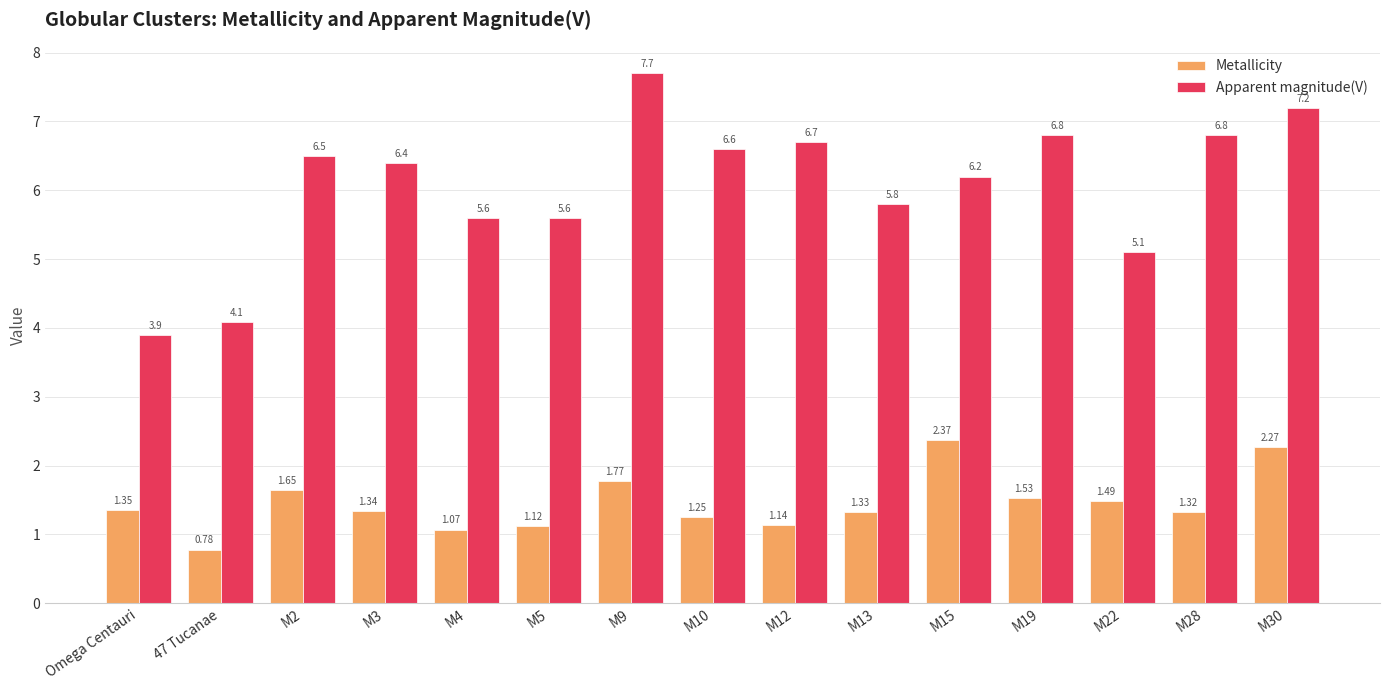

What is the total value across all series at M19?

8.3